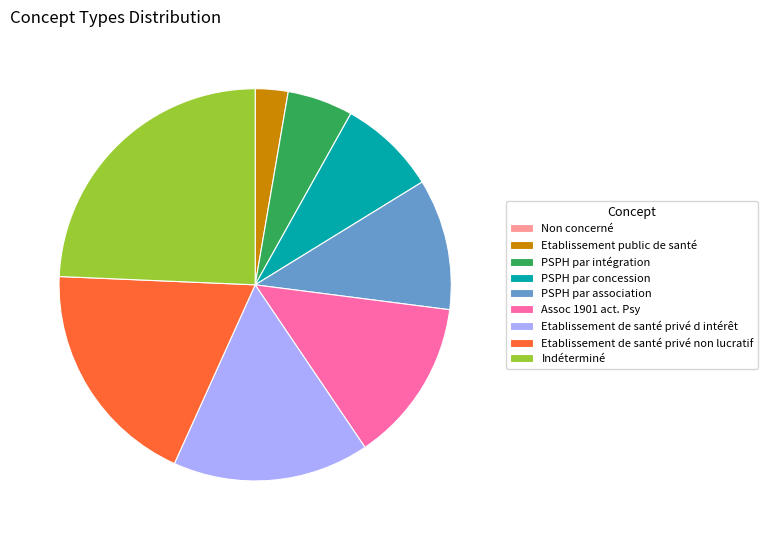

Between PSPH par intégration and PSPH par association, which is larger?

PSPH par association